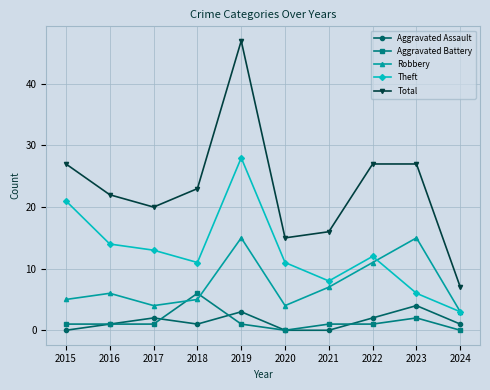

How many data points does each series have?

10